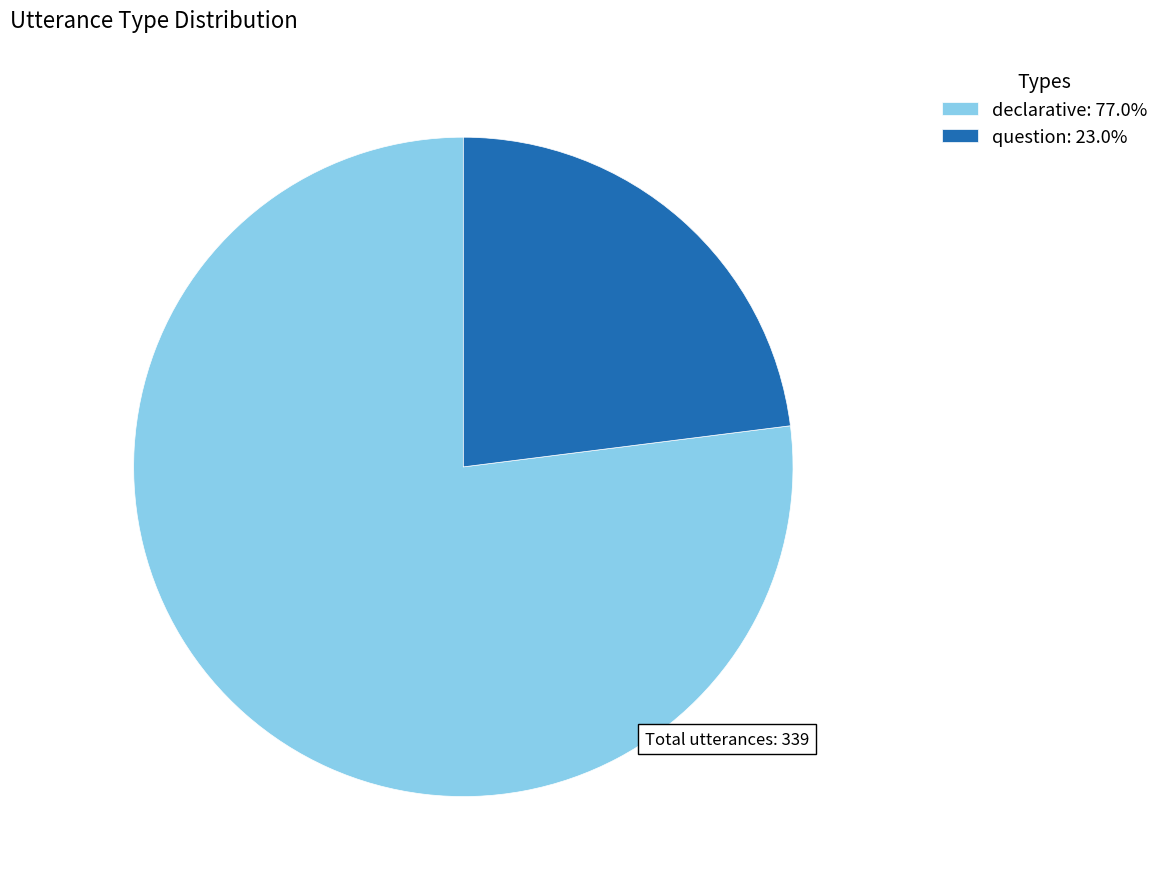

Do question: 23.0% and declarative: 77.0% together represent more than half of the pie?

Yes